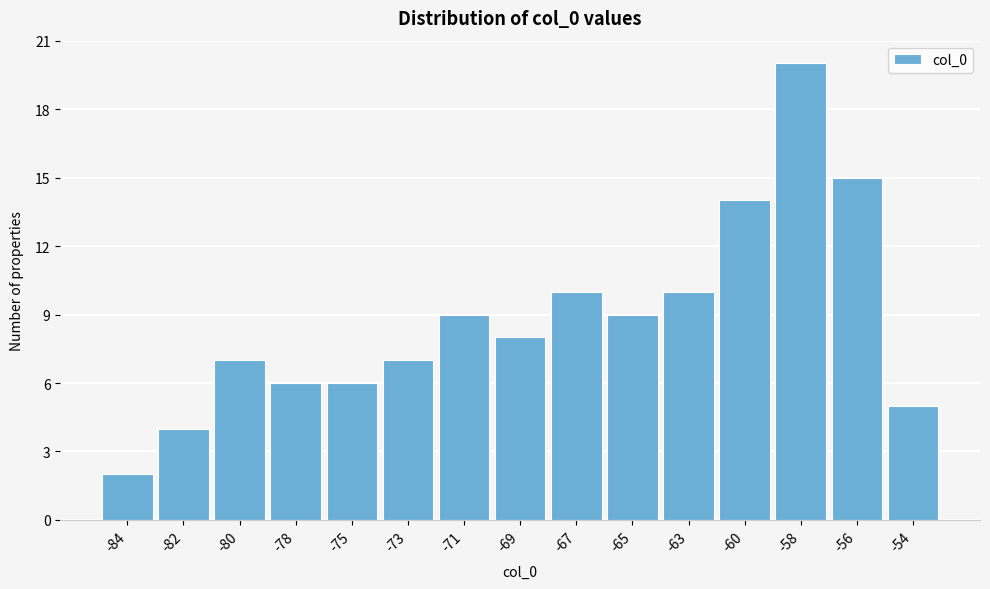

Reading left to right, list all the values displayed in this chart.

2	4	7	6	6	7	9	8	10	9	10	14	20	15	5